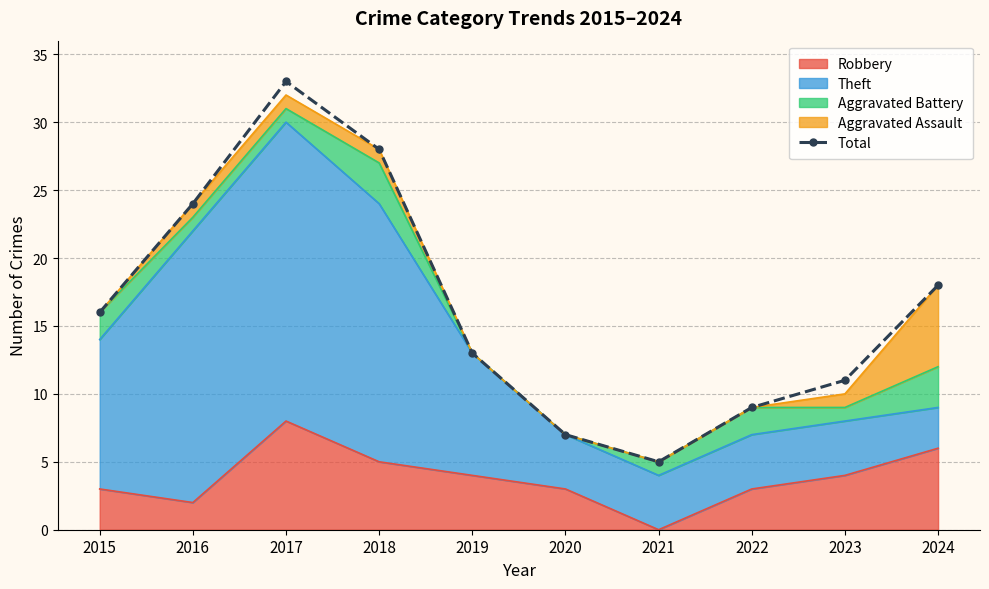

What is the minimum value shown in the chart?

5